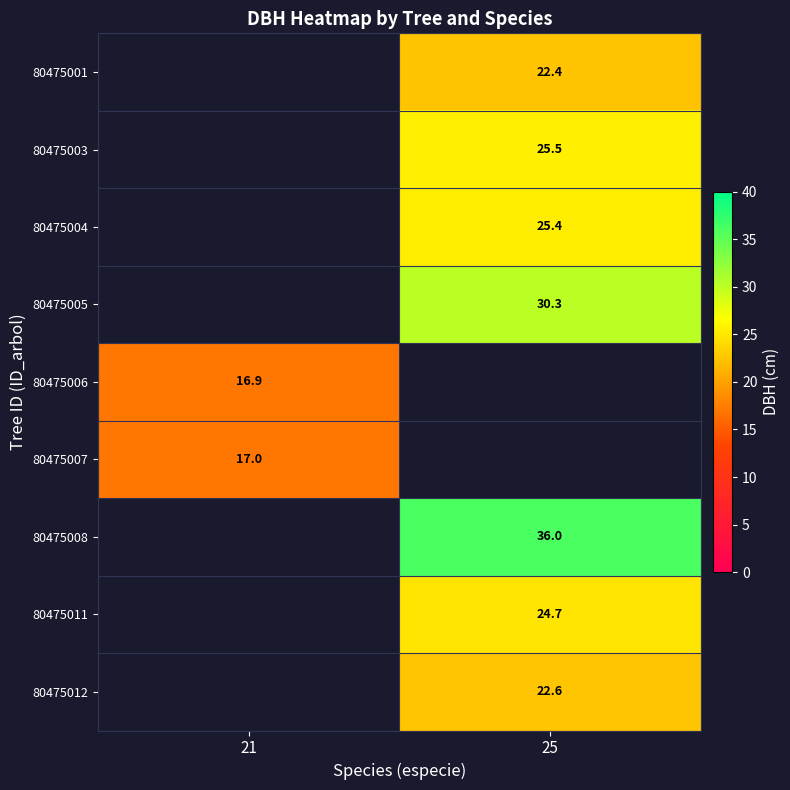

Is it true that 80475001 equals 22.4 at 25?

True